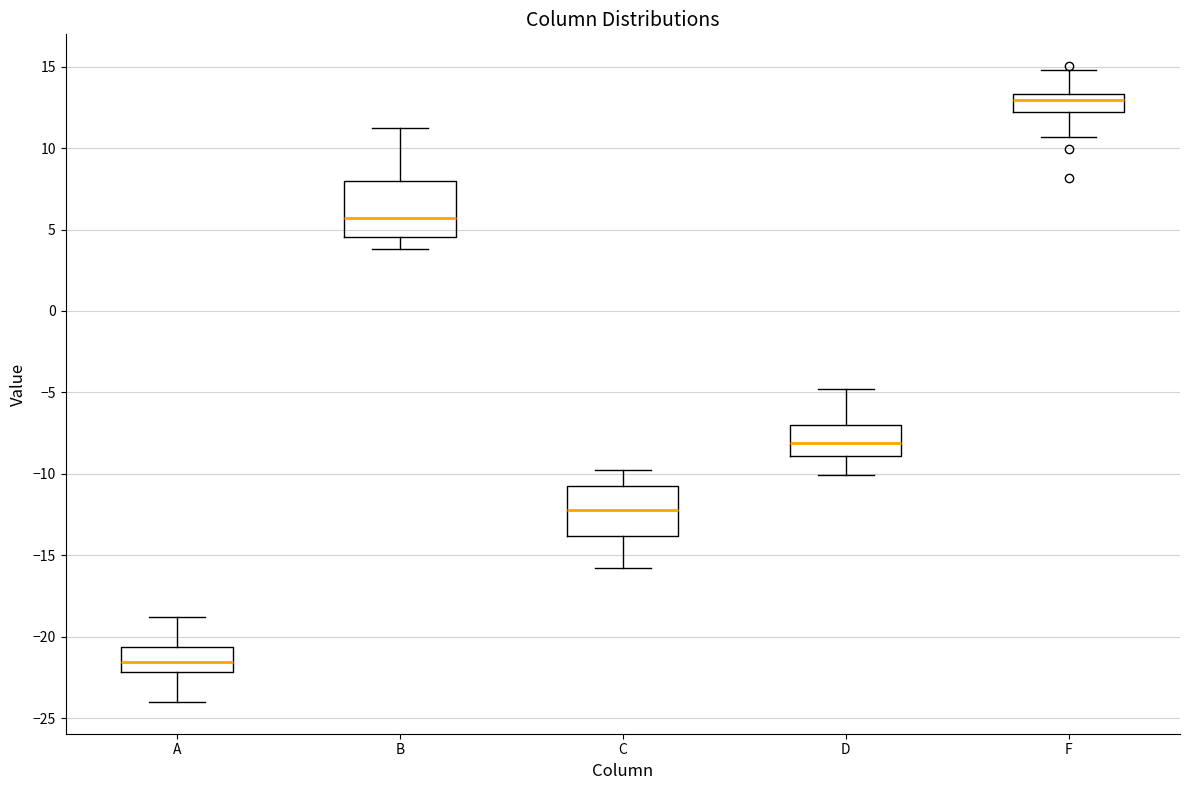

Reading left to right, read every box against the y-axis: the position of its median line, the range the box covers, and the ends of its whiskers. The values are not printed on the chart, so give them approximately, as read against the axis.

A: median -21.5, box -22.0 to -20.5, whiskers -24.0 to -19.0
B: median 5.5, box 4.5 to 8.0, whiskers 4.0 to 11.0
C: median -12.0, box -14.0 to -11.0, whiskers -16.0 to -10.0
D: median -8.0, box -9.0 to -7.0, whiskers -10.0 to -5.0
F: median 13.0, box 12.0 to 13.5, whiskers 10.5 to 15.0